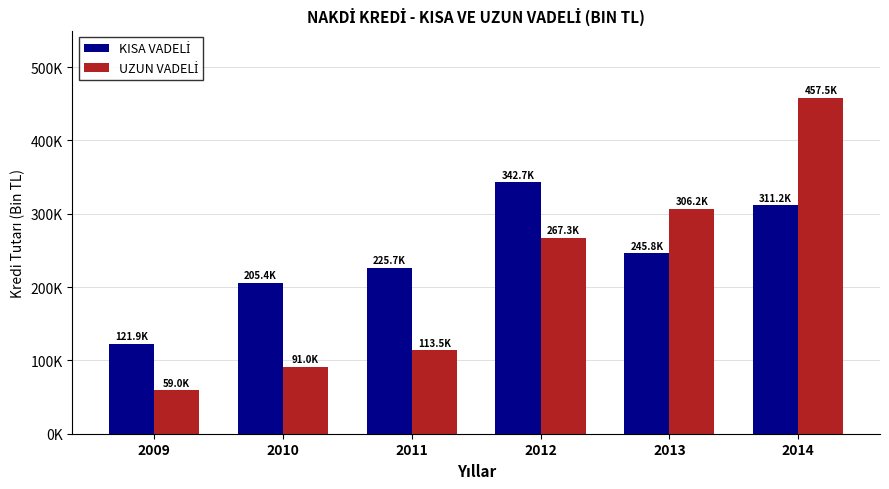

Are the bars grouped side by side (vs. stacked)?

Yes